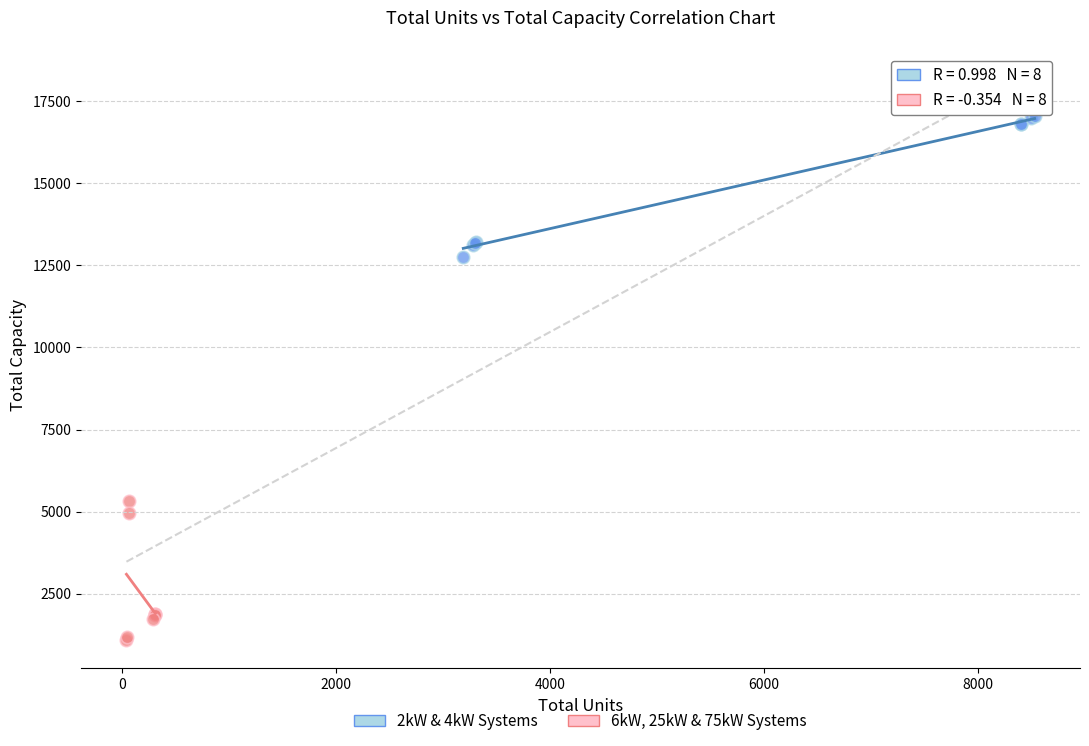

Which series reaches the maximum Y coordinate?

2kW & 4kW Systems